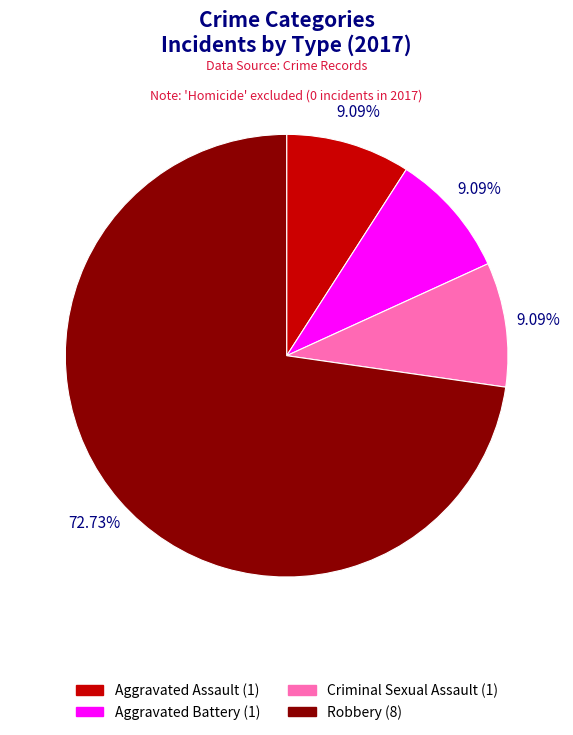

Combined, do Aggravated Battery (1) and Aggravated Assault (1) account for over 50%?

No